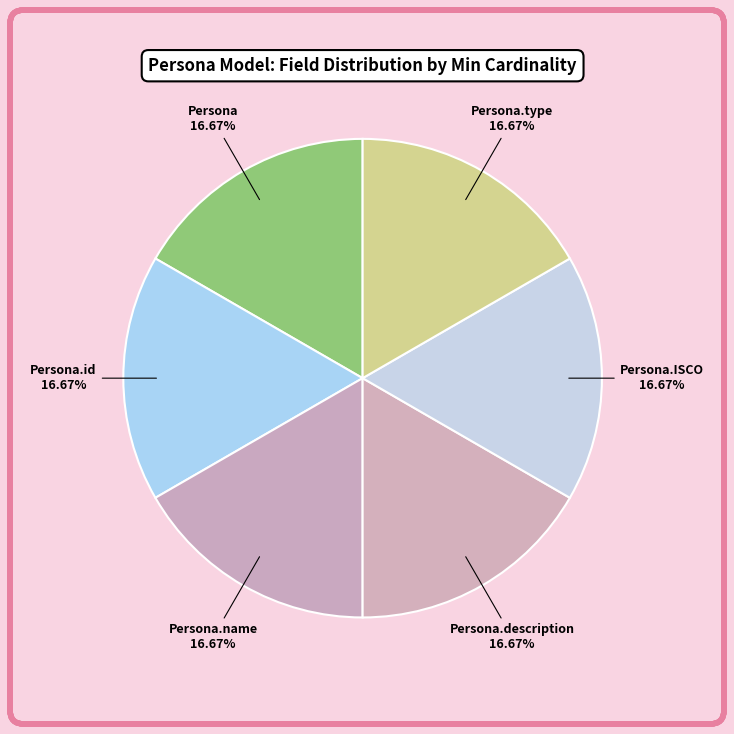

To the nearest percent, what is the combined percentage of Persona.ISCO and Persona.type?

33%